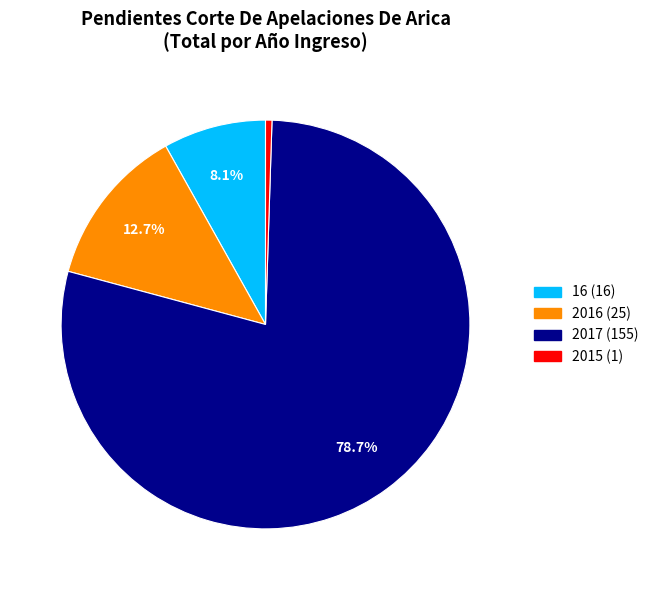

To the nearest percent, what is the difference between the largest and smallest slice percentages?

78%